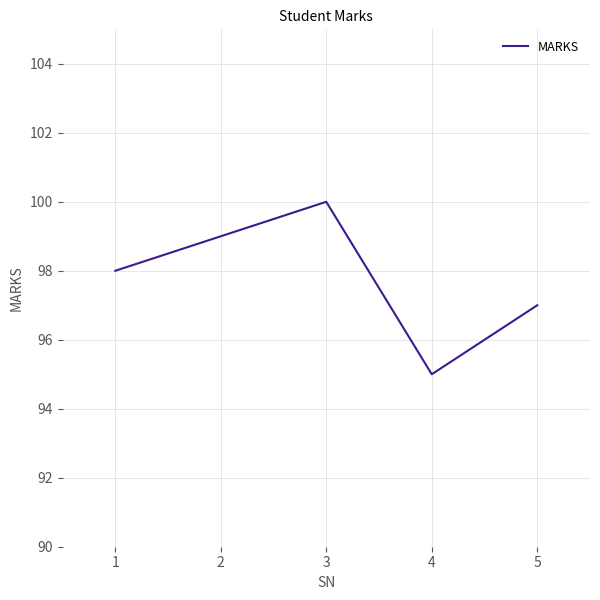

How many categories are shown in the chart?

5